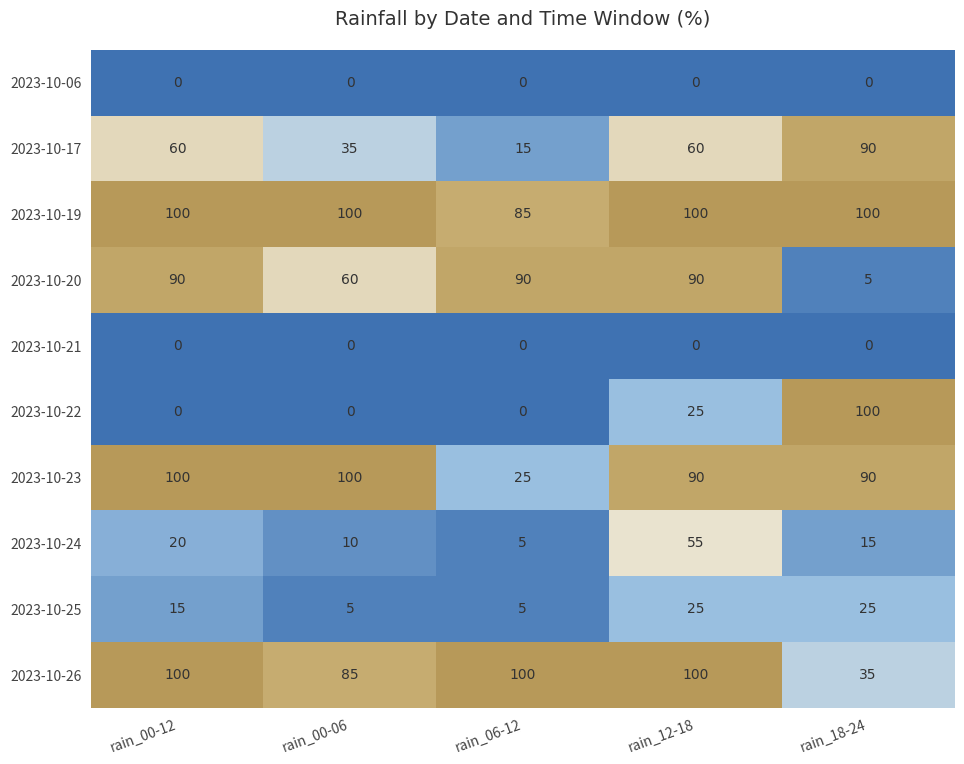

Is it true that 2023-10-19 equals 125 at rain_06-12?

False